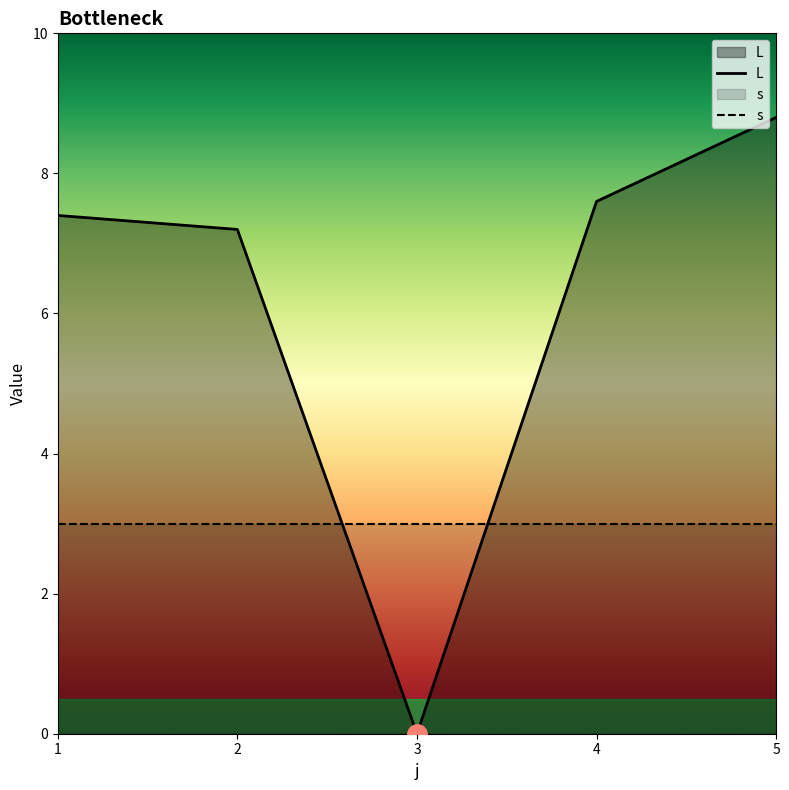

Is it true that s equals 2.0 at 1?

False